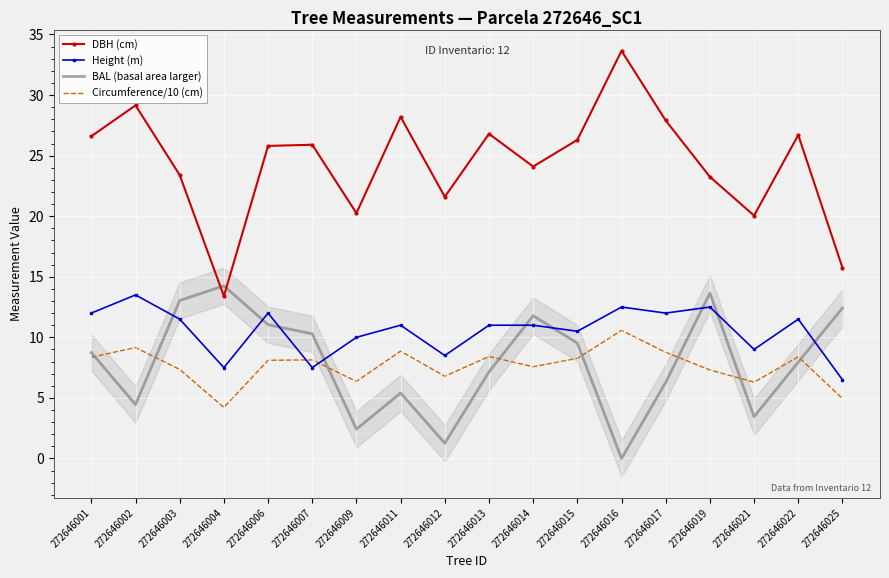

In Height (m), how many points are lower than both neighbors (excluding endpoints)?

6